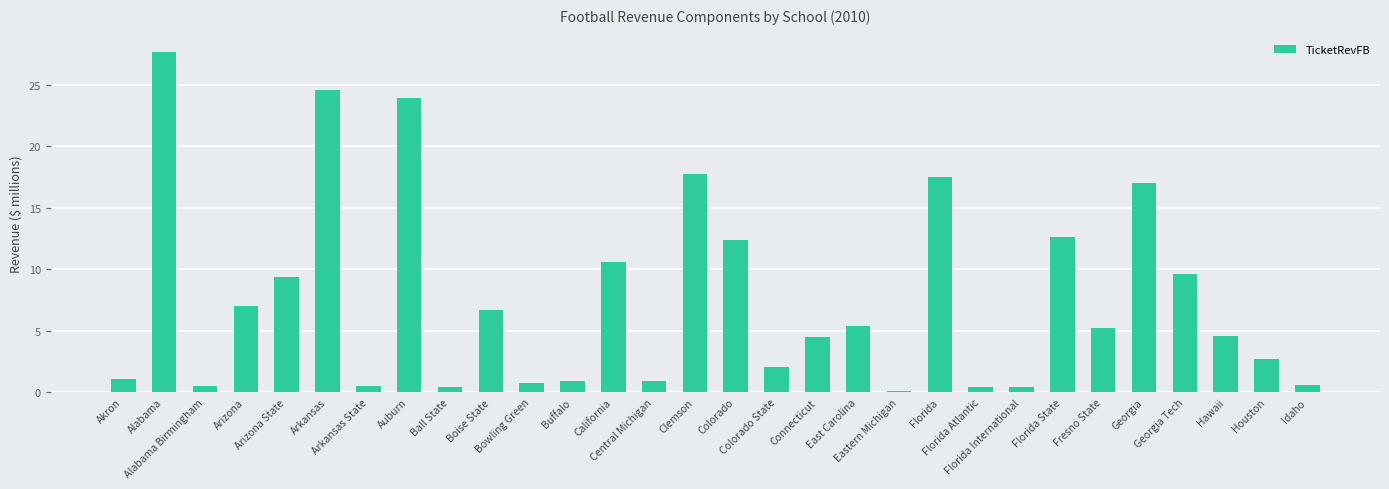

What is the difference between the second highest and second lowest values?

24.1